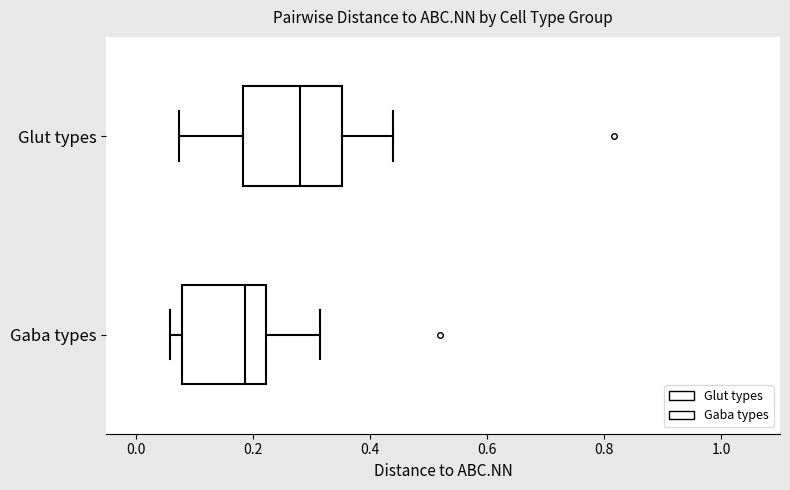

Reading bottom to top, read every box against the x-axis: the position of its median line, the range the box covers, and the ends of its whiskers. The values are not printed on the chart, so give them approximately, as read against the axis.

Gaba types: median 0.18, box 0.08 to 0.22, whiskers 0.06 to 0.32
Glut types: median 0.28, box 0.18 to 0.36, whiskers 0.08 to 0.44